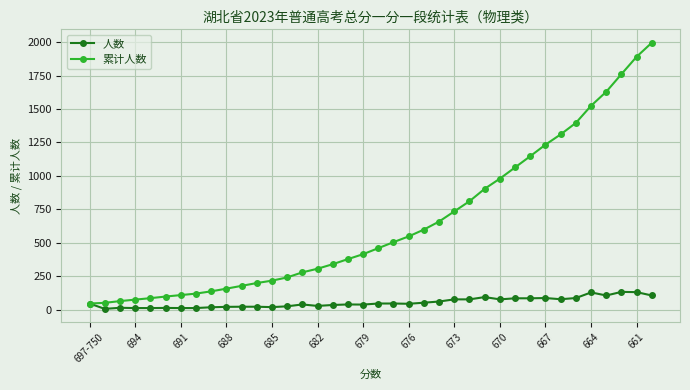

Rank the series by their average value, from highest to lowest.

累计人数, 人数